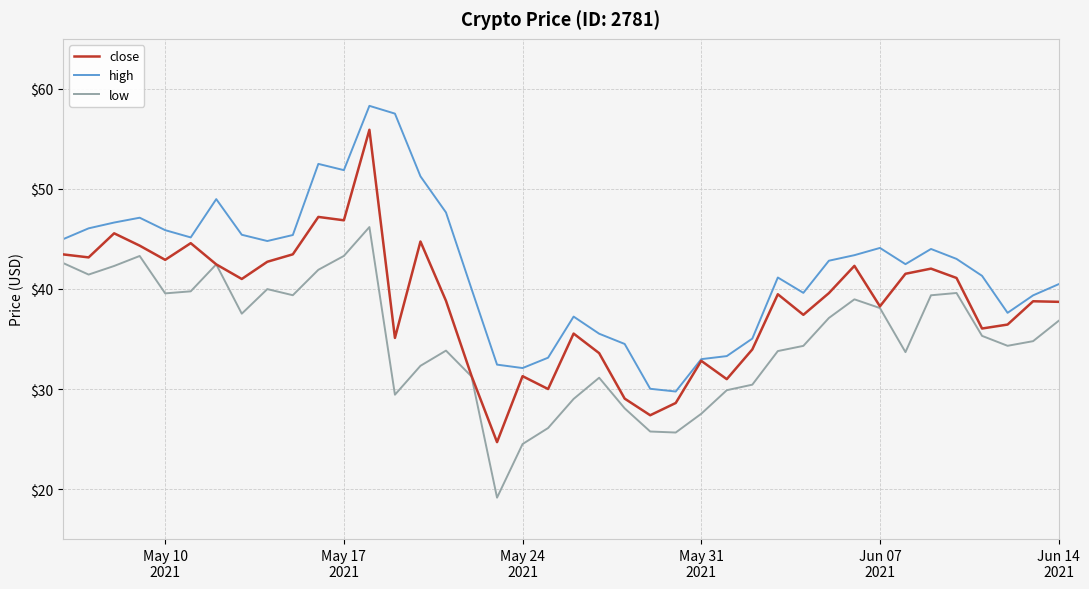

Does the chart have visible grid lines?

Yes